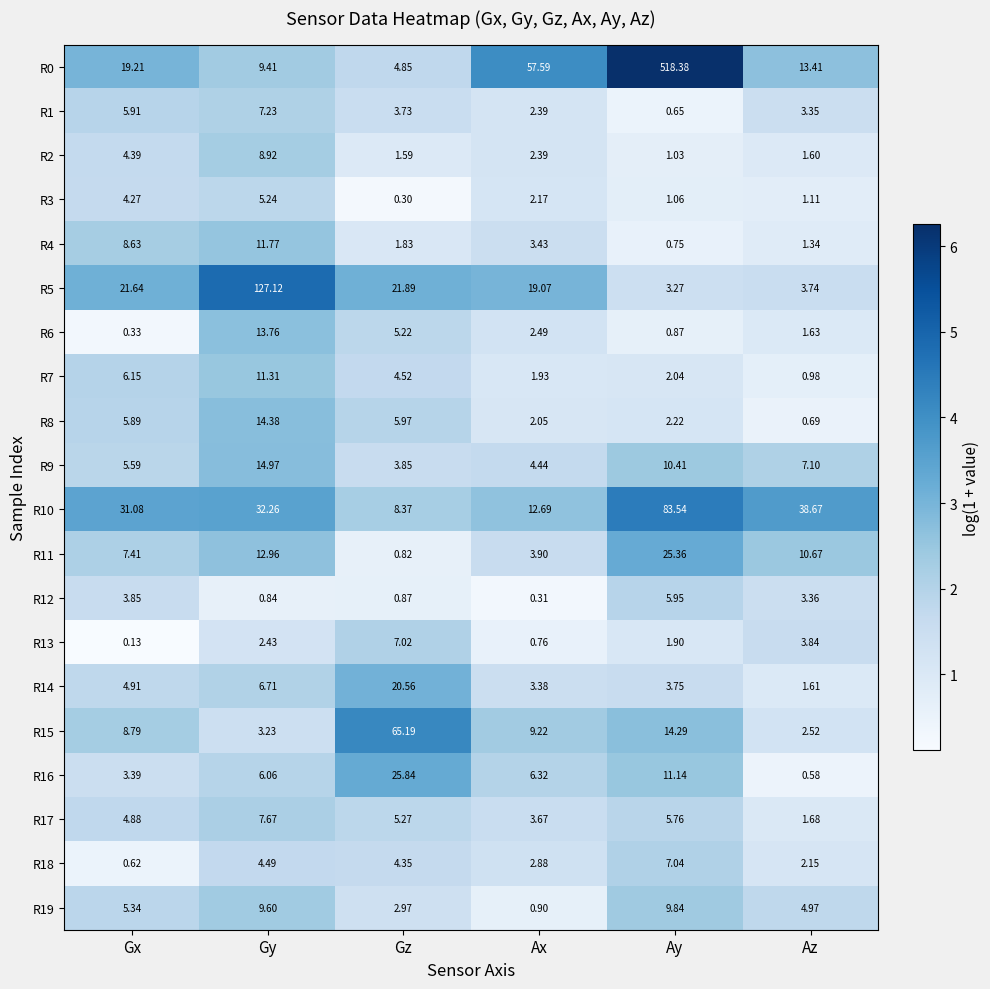

Is the value of R4 at Gz greater than the value of R18 at Gz?

No